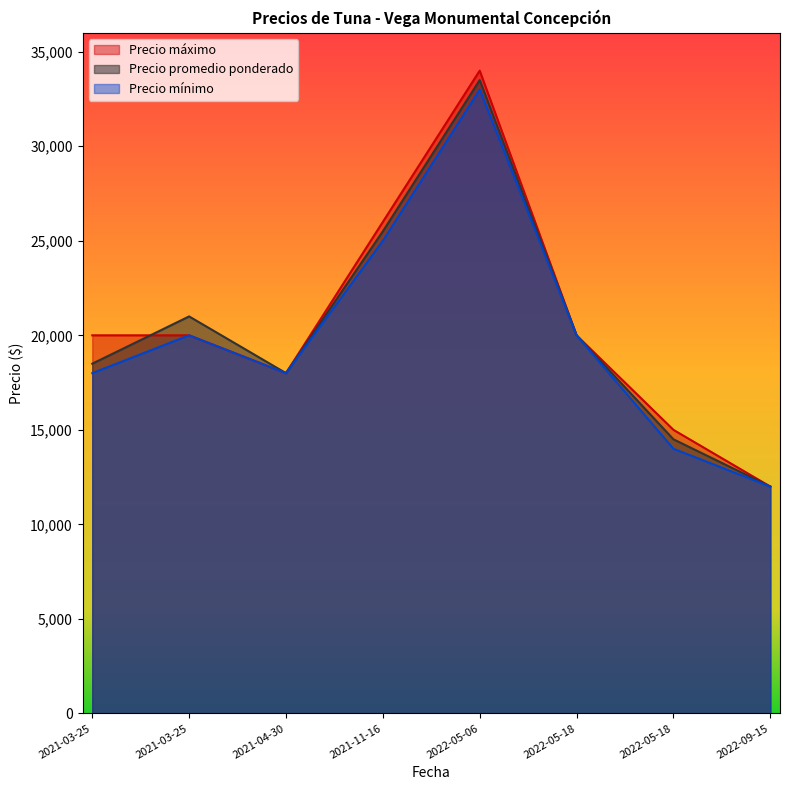

At which category does Precio máximo reach its first local peak?

2022-05-06